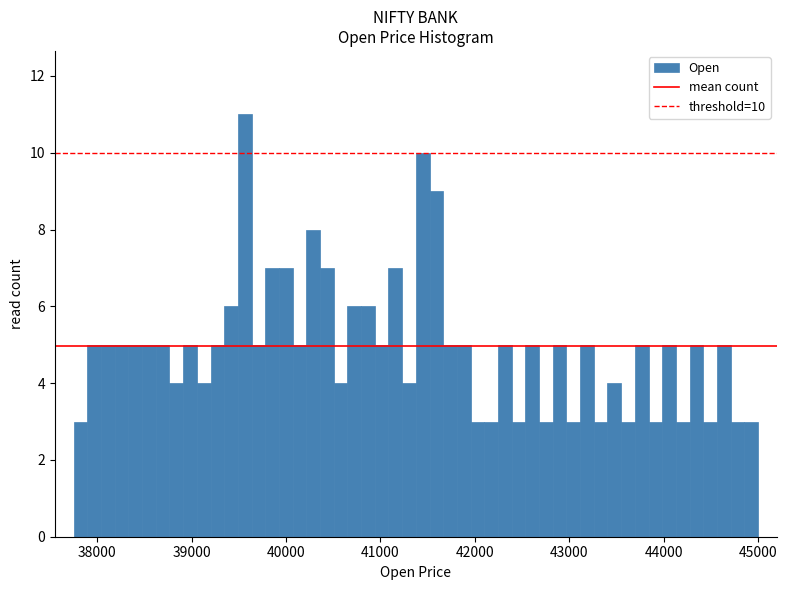

Read against the x-axis, roughly where is the centre of the tallest bar?

39600